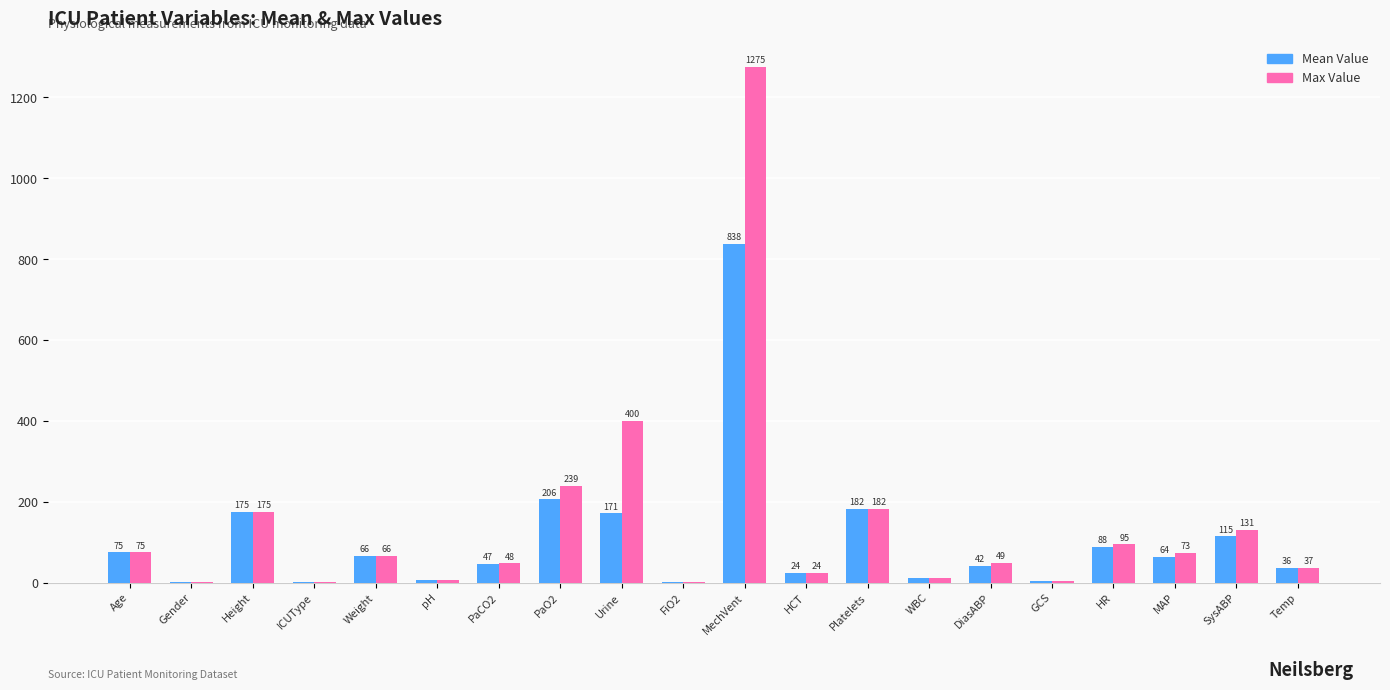

Between PaO2 and FiO2, which series saw the biggest shift?

Max Value